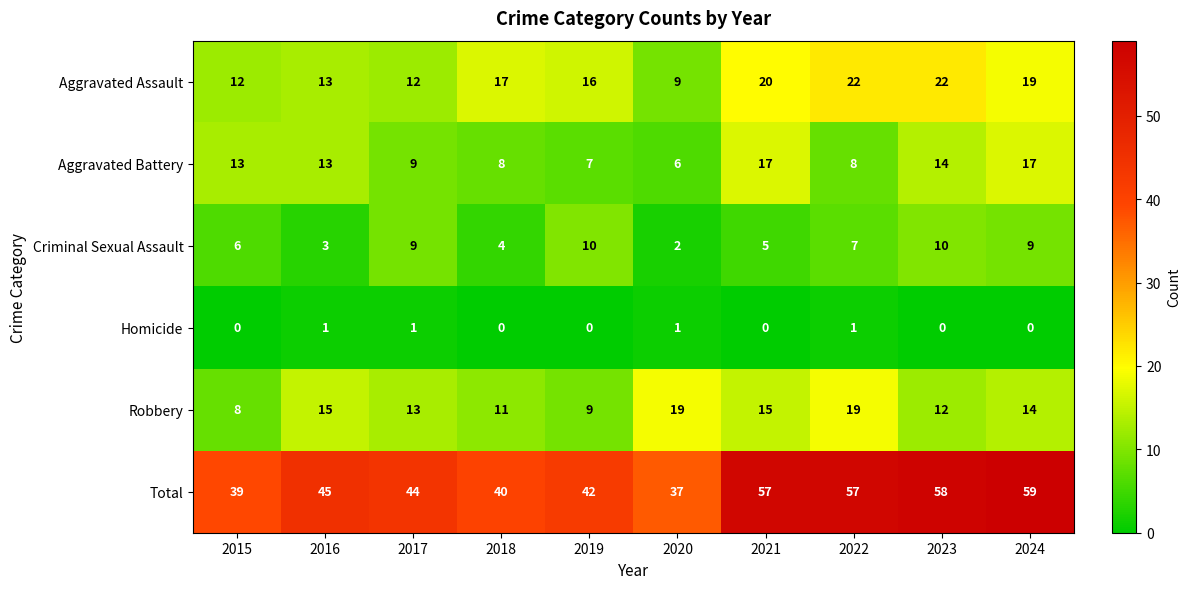

True or false: Criminal Sexual Assault has a value of 3 at 2016.

True